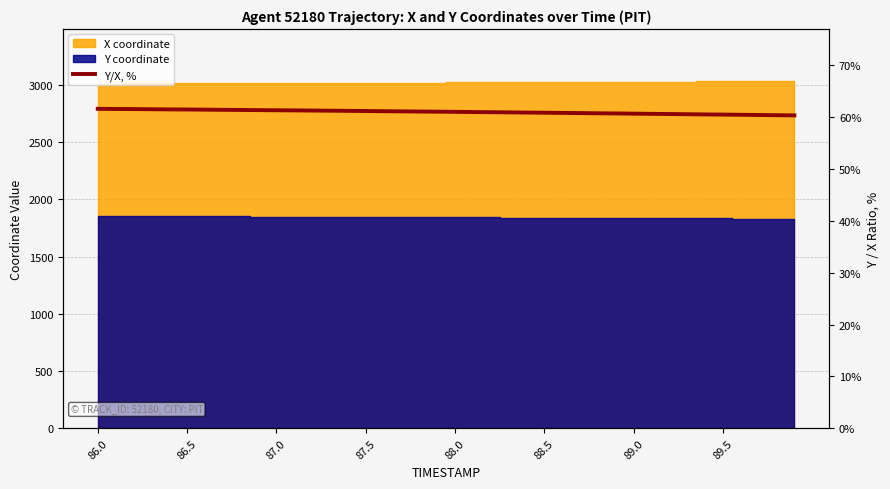

Reading left to right, extract all data points from this chart.

61.6	61.6	61.5	61.5	61.5	61.5	61.4	61.4	61.4	61.4	61.3	61.3	61.3	61.2	61.2	61.2	61.1	61.1	61.1	61.0	61.0	61.0	61.0	60.9	60.9	60.9	60.8	60.8	60.7	60.7	60.7	60.6	60.6	60.6	60.5	60.5	60.5	60.4	60.4	60.3